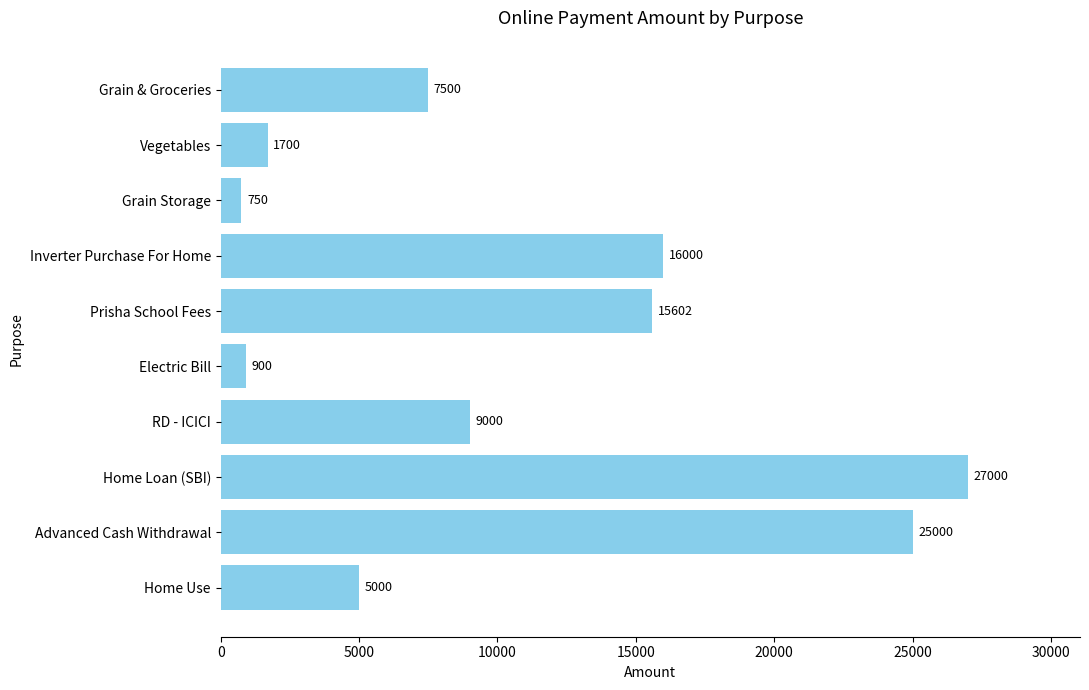

What is the minimum value shown in the chart?

750